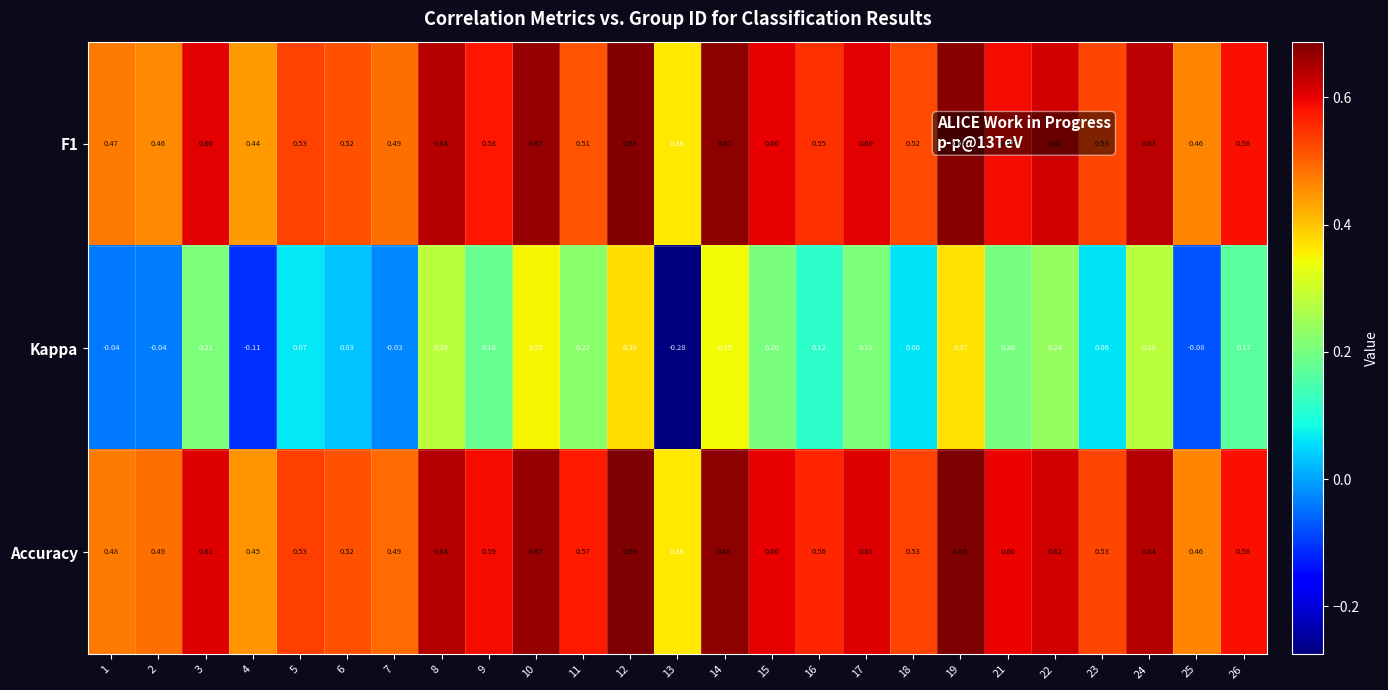

Rank the series by their maximum value, from highest to lowest.

Accuracy, F1, Kappa